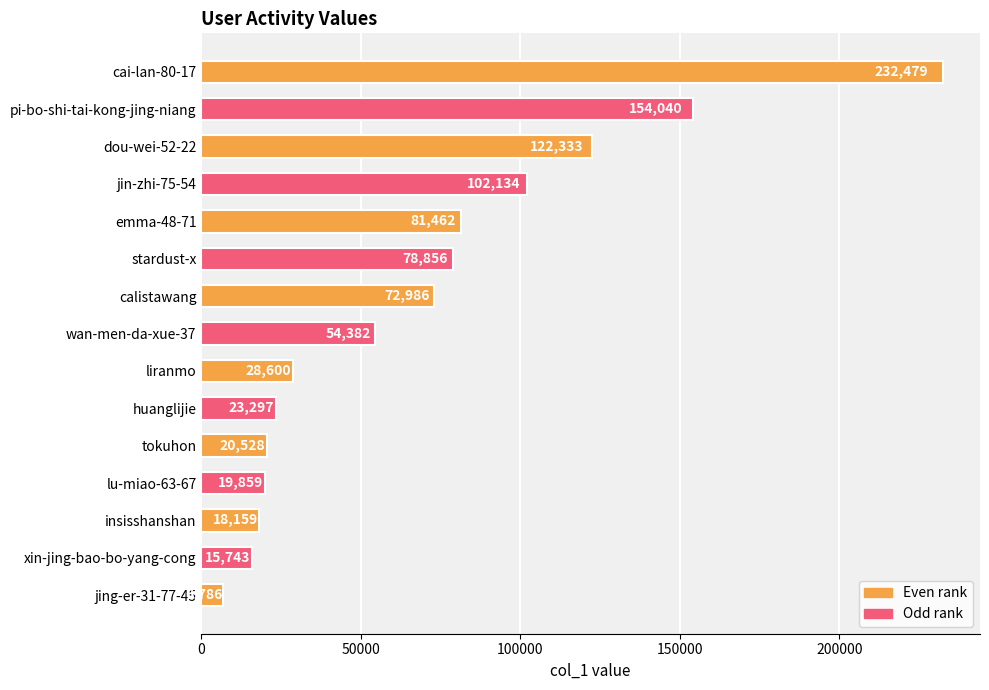

Count the number of categories in the chart.

15